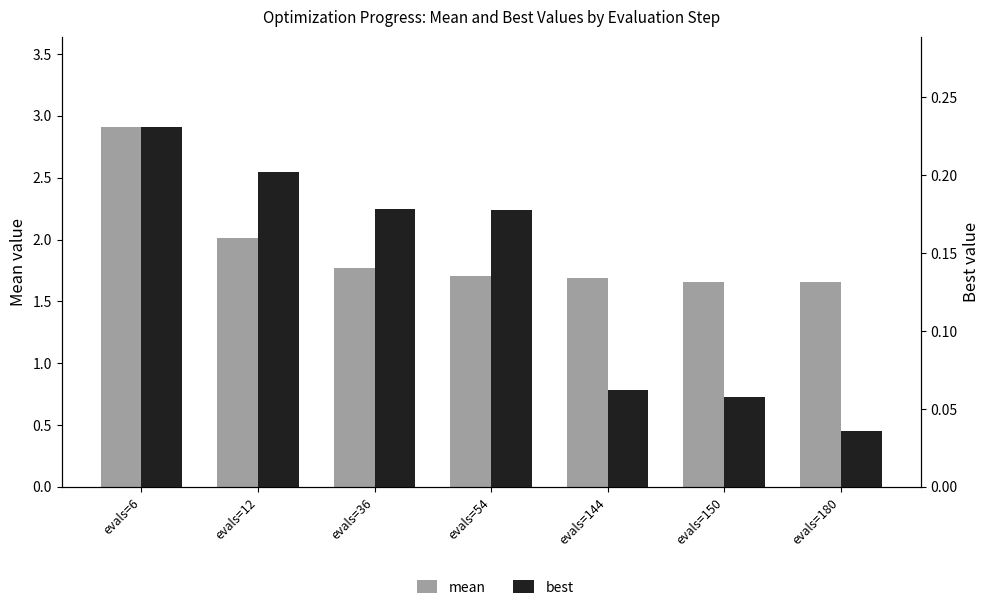

Reading left to right, list all the values displayed in this chart.

mean: evals=6=2.9	evals=12=2.0	evals=36=1.8	evals=54=1.7	evals=144=1.7	evals=150=1.7	evals=180=1.7
best: evals=6=0.2	evals=12=0.2	evals=36=0.2	evals=54=0.2	evals=144=0.1	evals=150=0.1	evals=180=0.0